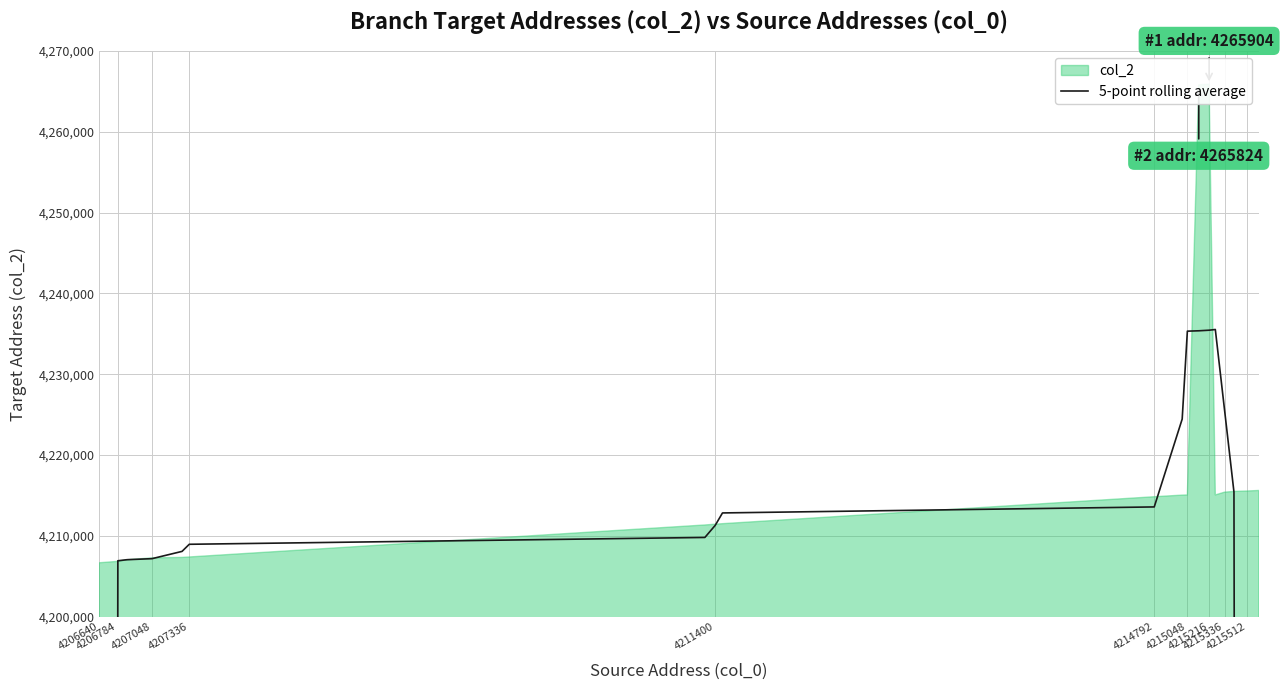

At which category does the chart reach its minimum across all series?

4206640